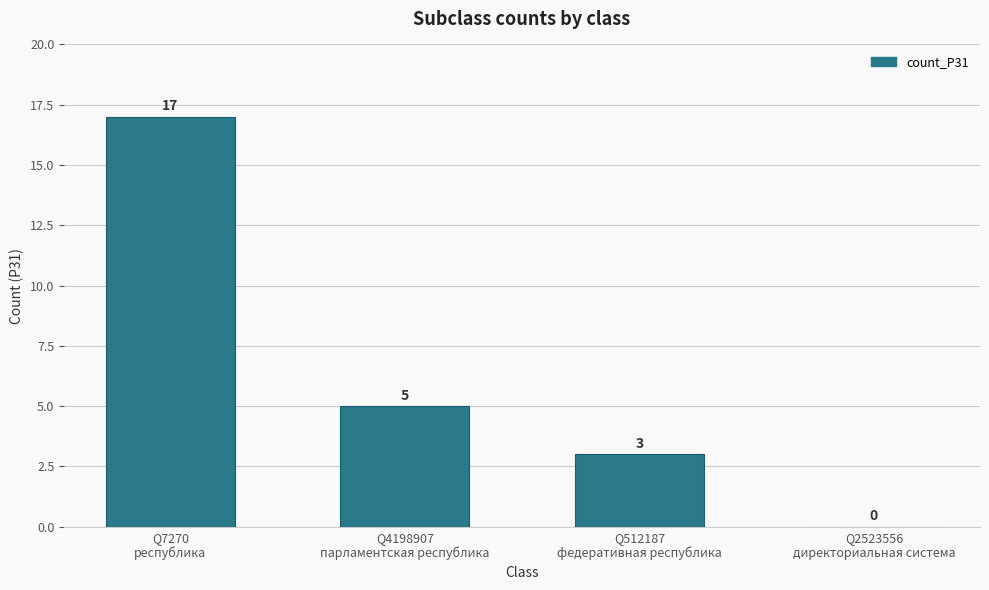

How many positive values are there?

3